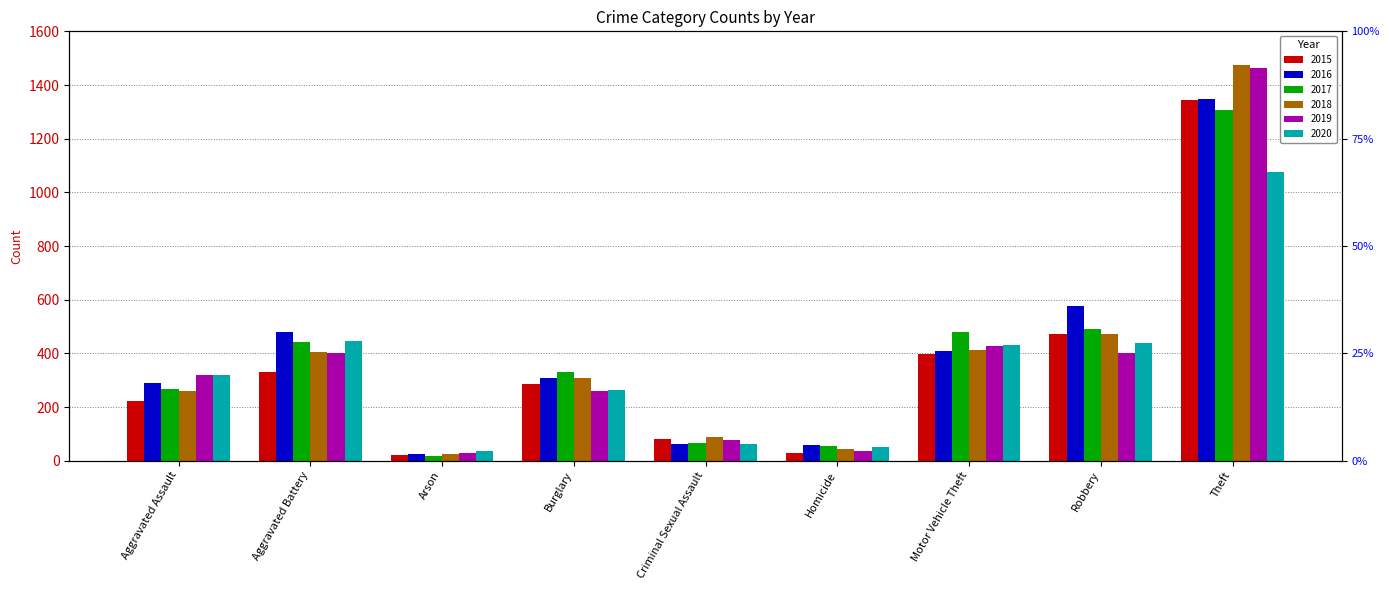

How many bars are there in total?

54